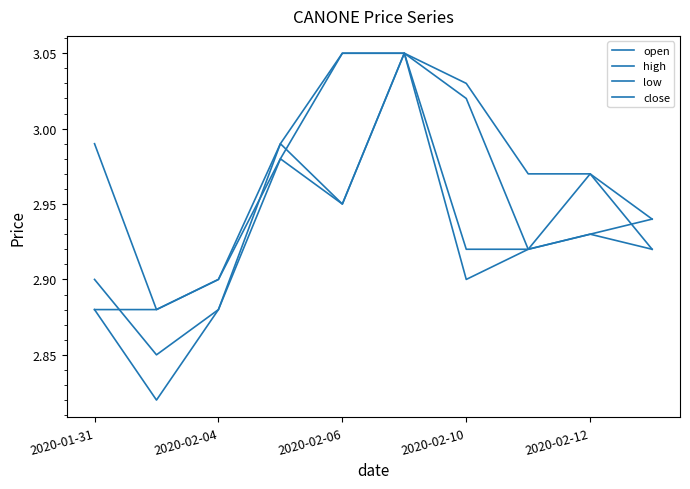

True or false: low and close cross at least once.

False